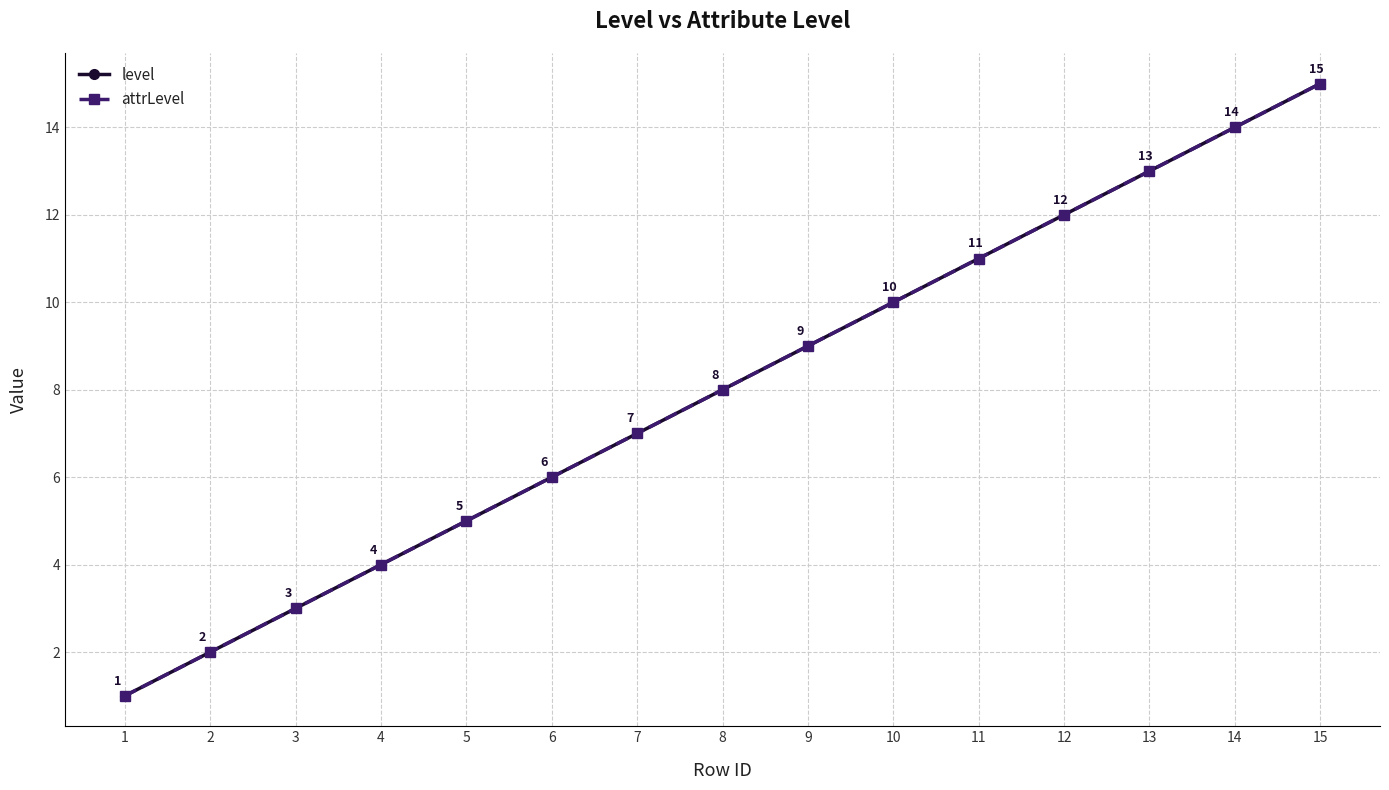

Rank the series by their maximum value, from lowest to highest.

level, attrLevel